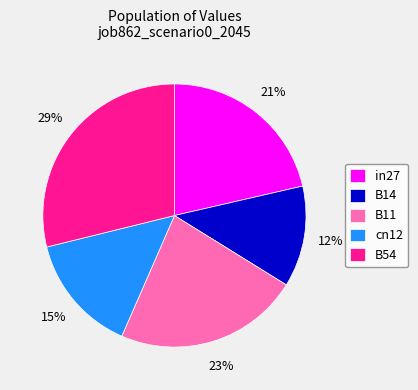

The cn12 slice represents 8% of the pie. True or false?

False